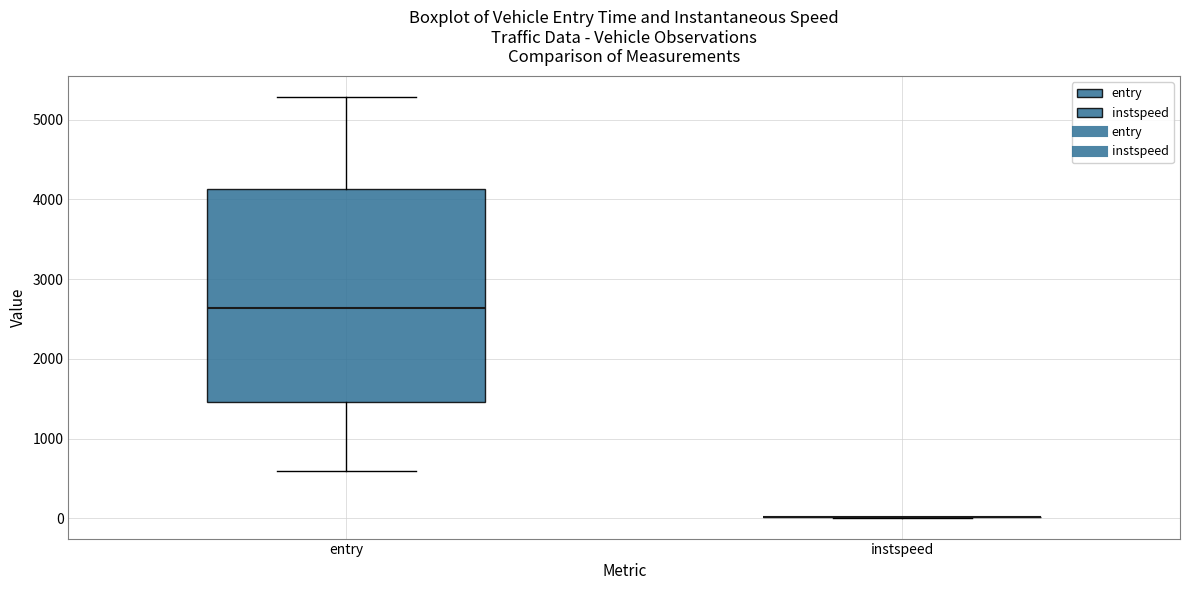

Reading left to right, read every box against the y-axis: the position of its median line, the range the box covers, and the ends of its whiskers. The values are not printed on the chart, so give them approximately, as read against the axis.

entry: median 2600, box 1500 to 4100, whiskers 600 to 5300
instspeed: box collapsed to a line at 0, whiskers 0 to 0